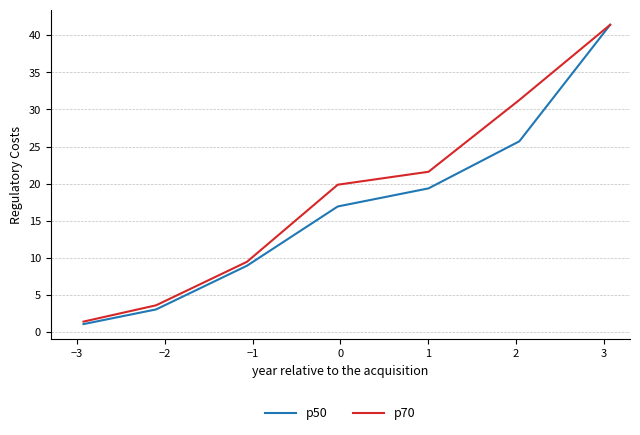

True or false: p50 has more than 2 points higher than both neighbors.

False